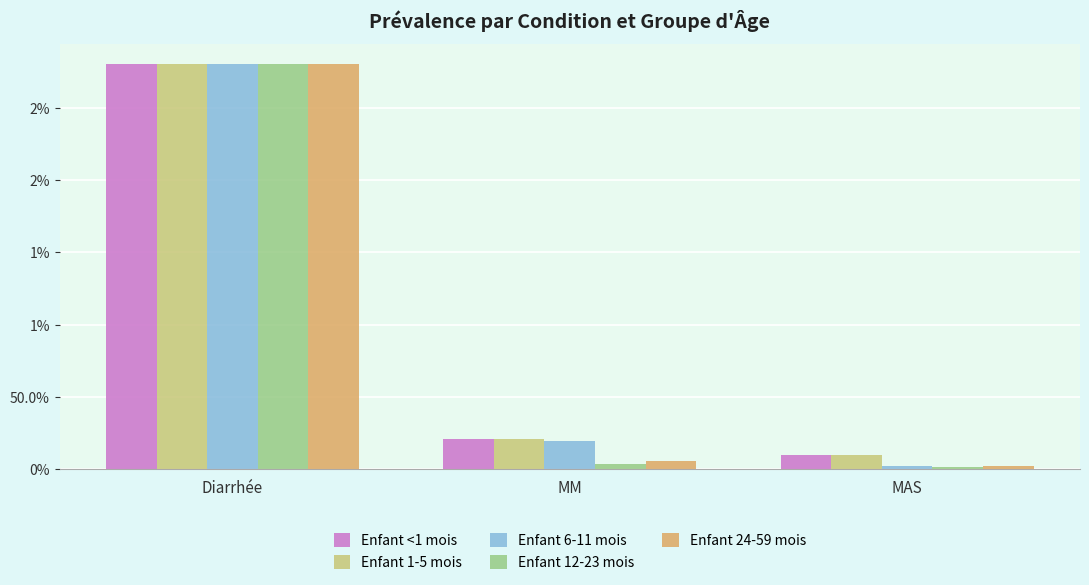

Reading left to right, list all the values displayed in this chart.

Enfant <1 mois: Diarrhée=2.8	MM=0.2	MAS=0.1
Enfant 1-5 mois: Diarrhée=2.8	MM=0.2	MAS=0.1
Enfant 6-11 mois: Diarrhée=2.8	MM=0.2	MAS=0.0
Enfant 12-23 mois: Diarrhée=2.8	MM=0.0	MAS=0.0
Enfant 24-59 mois: Diarrhée=2.8	MM=0.1	MAS=0.0